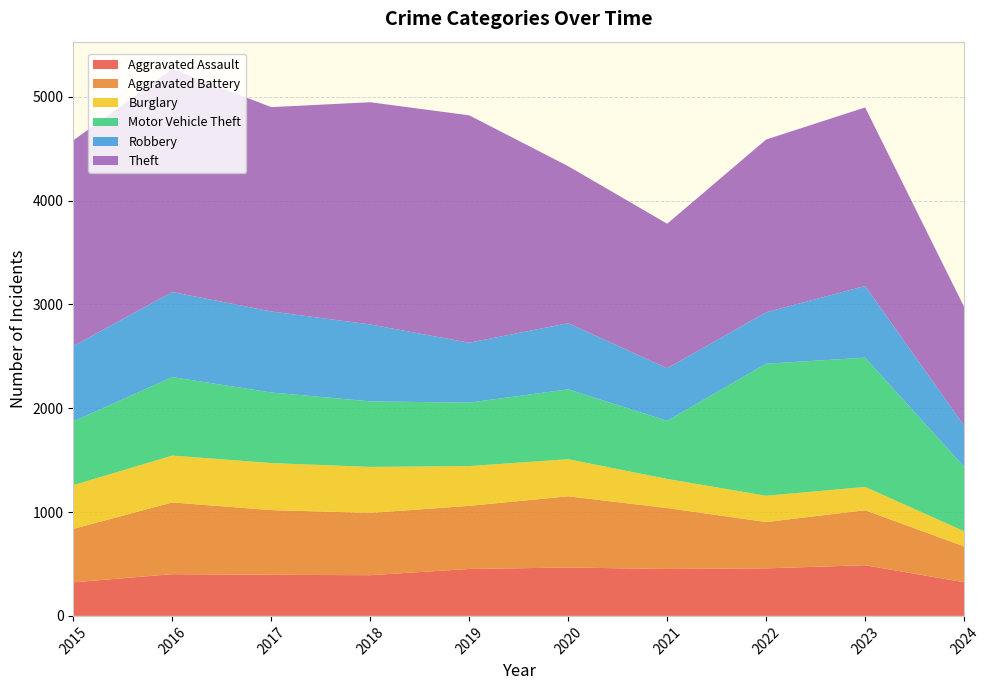

Reading left to right, what are all the values shown in this chart?

Aggravated Assault: 2015=323	2016=402	2017=396	2018=392	2019=452	2020=466	2021=452	2022=458	2023=488	2024=324
Aggravated Battery: 2015=515	2016=691	2017=623	2018=600	2019=608	2020=686	2021=587	2022=446	2023=530	2024=345
Burglary: 2015=421	2016=451	2017=453	2018=443	2019=383	2020=357	2021=280	2022=253	2023=224	2024=146
Motor Vehicle Theft: 2015=614	2016=756	2017=680	2018=631	2019=611	2020=673	2021=560	2022=1272	2023=1245	2024=621
Robbery: 2015=726	2016=819	2017=780	2018=741	2019=577	2020=637	2021=506	2022=495	2023=690	2024=395
Theft: 2015=1981	2016=2148	2017=1968	2018=2140	2019=2190	2020=1512	2021=1392	2022=1664	2023=1720	2024=1145